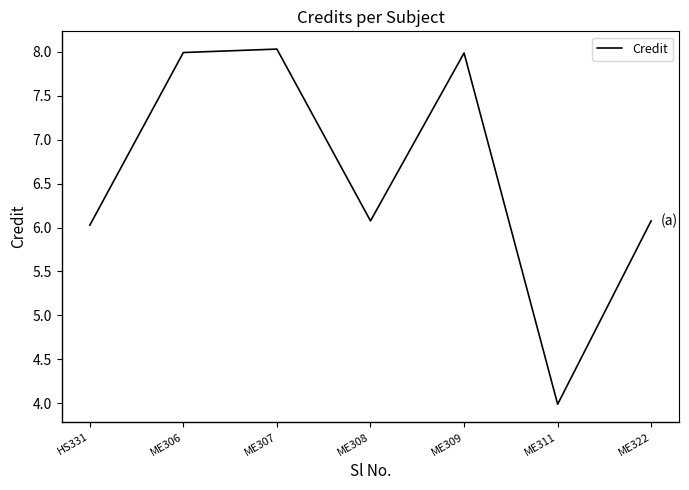

Reading right to left, extract all data points from this chart.

ME322=6.1	ME311=4.0	ME309=8.0	ME308=6.1	ME307=8.0	ME306=8.0	HS331=6.0